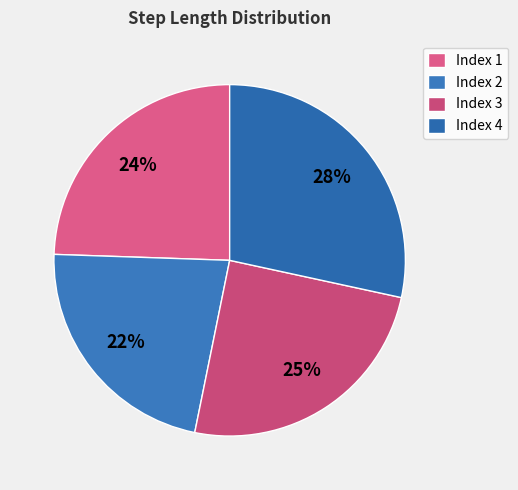

To the nearest percent, what is the average slice percentage?

25%